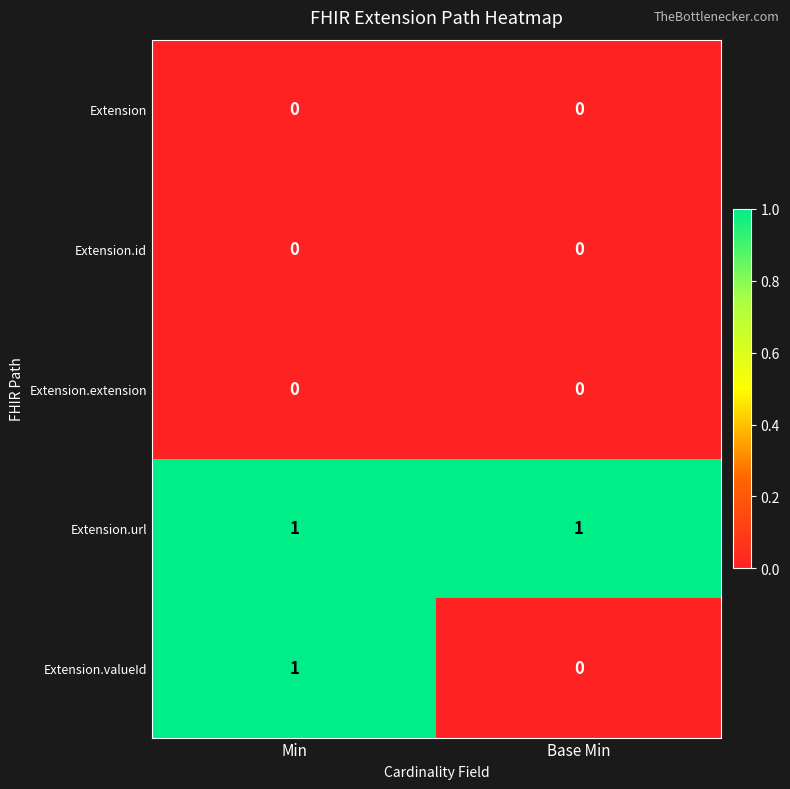

True or false: Extension.extension has a value of 0 at Min.

True